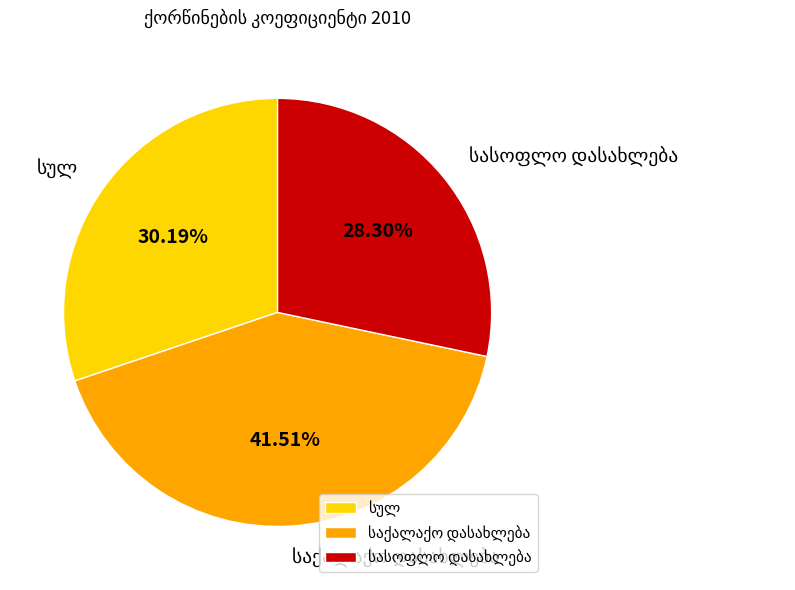

Does any single category account for the majority?

No